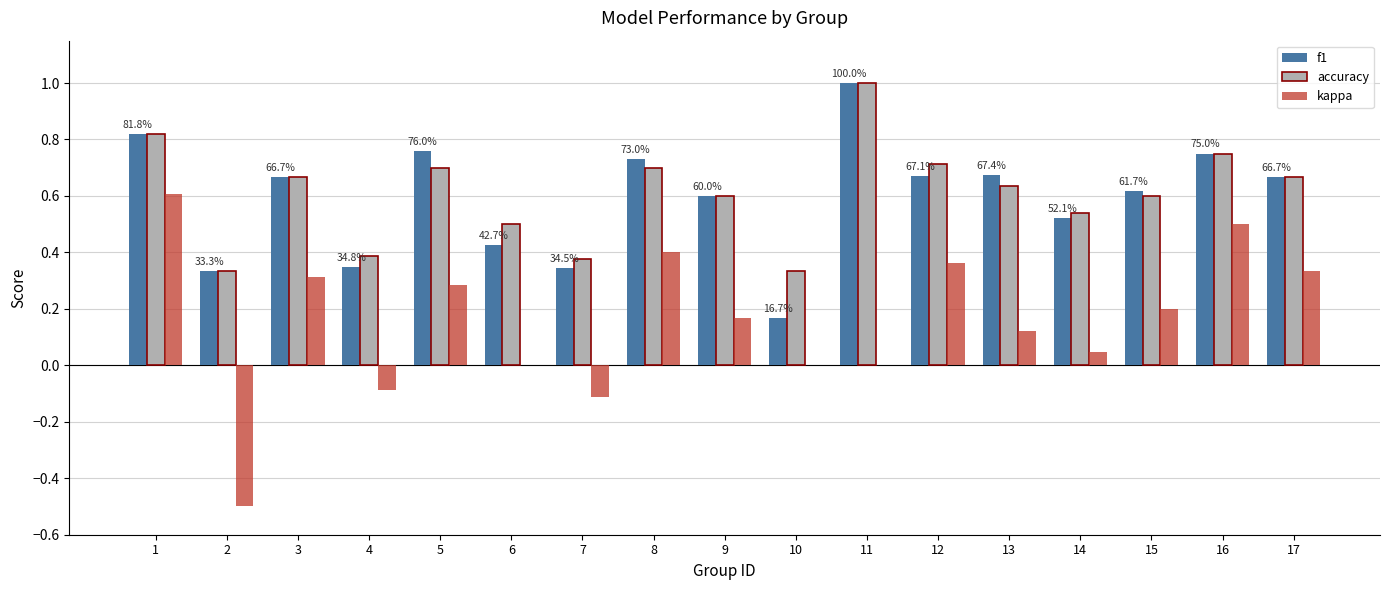

What is the total value across all series at 9?

1.4